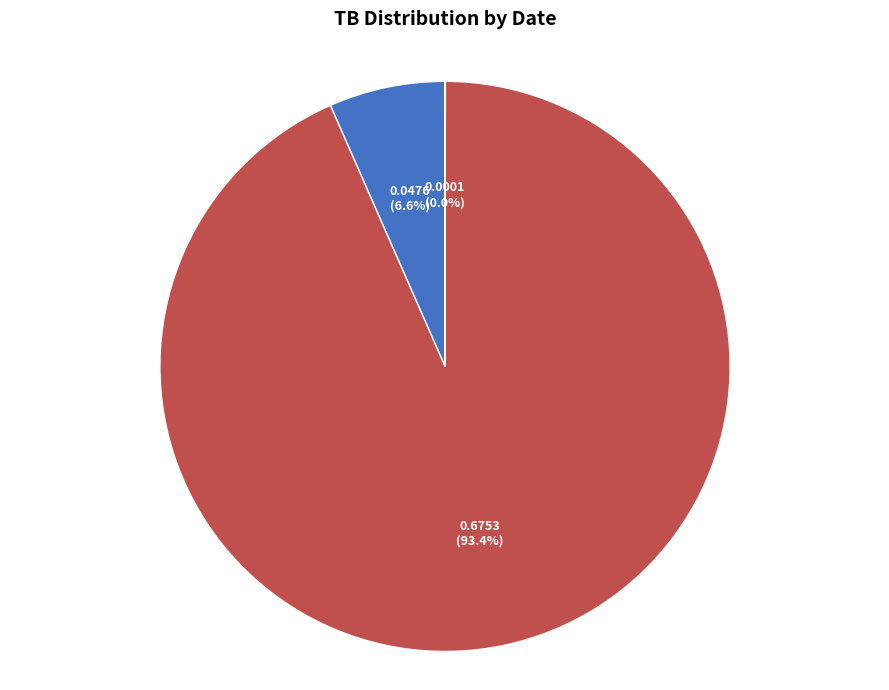

To the nearest percent, what is the difference between the largest and smallest slice percentages?

93%